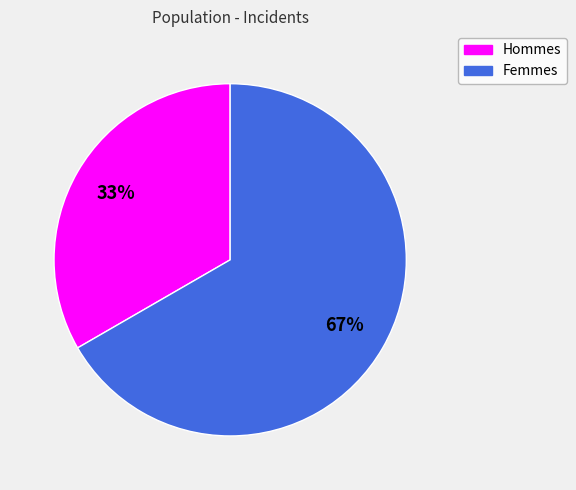

To the nearest percent, what is the combined percentage of Femmes and Hommes?

100%